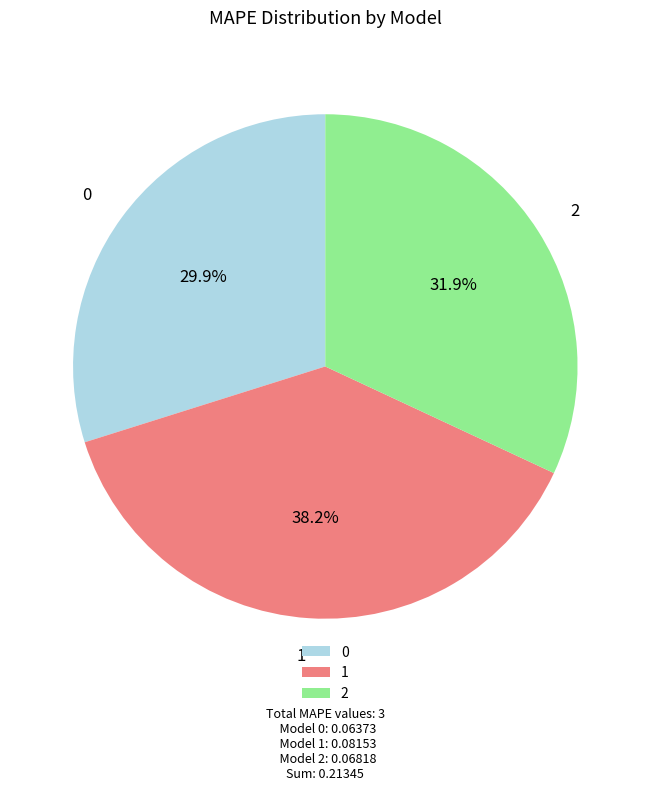

What portion of the pie excludes 0?

70.1%